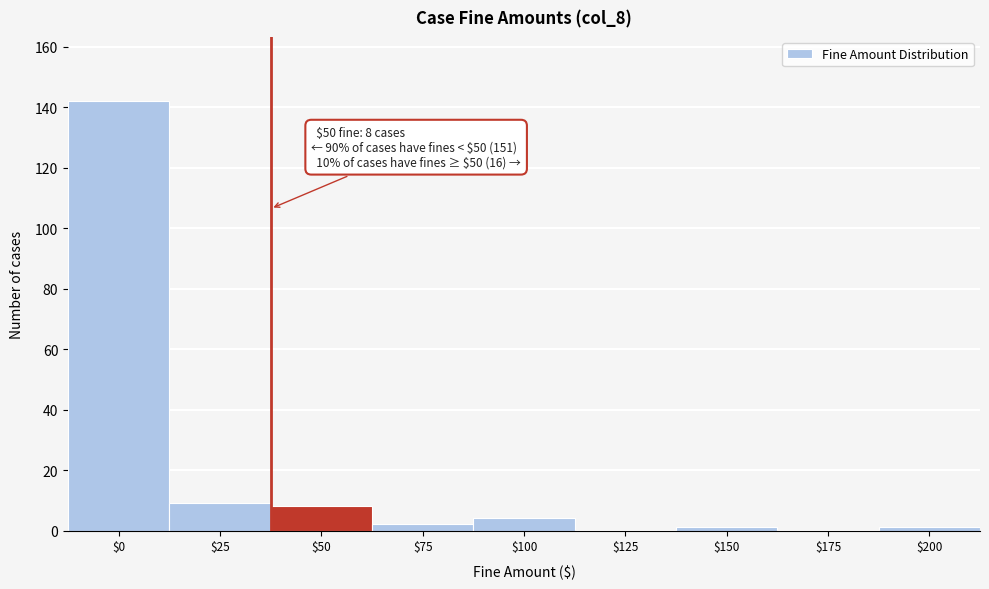

True or false: the data shows 4 at $100.

True